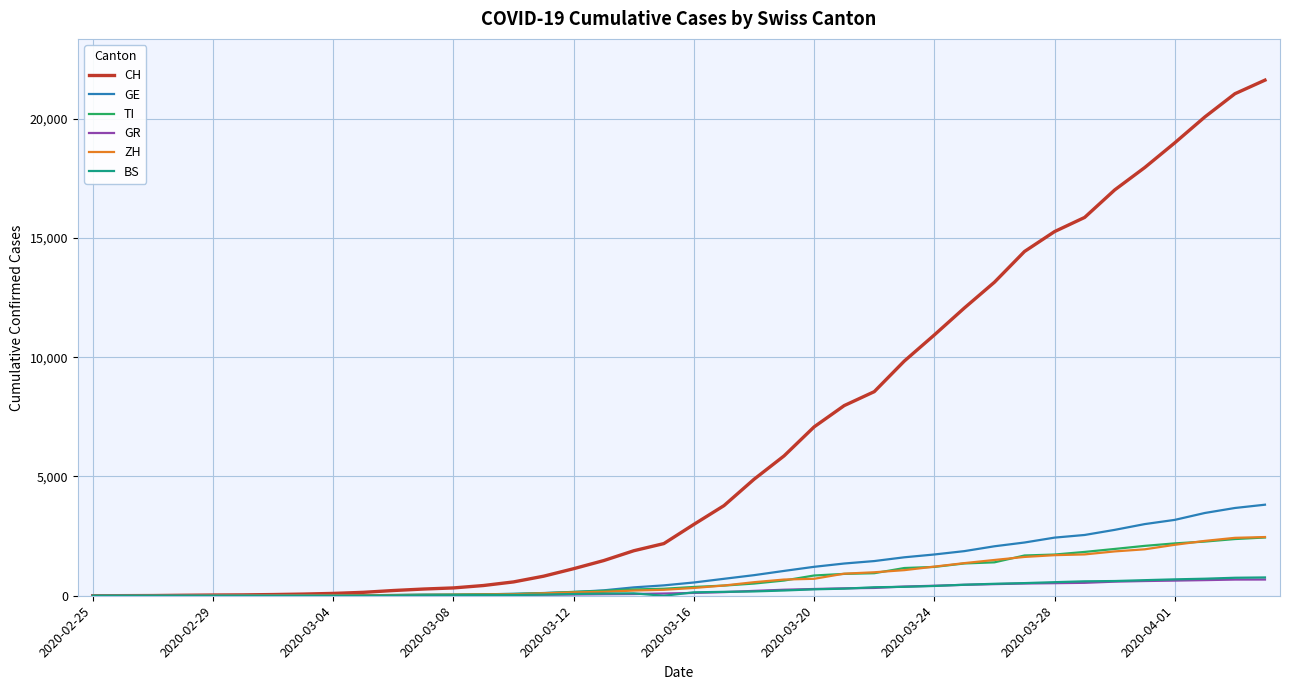

Which series has the widest spread of values?

CH